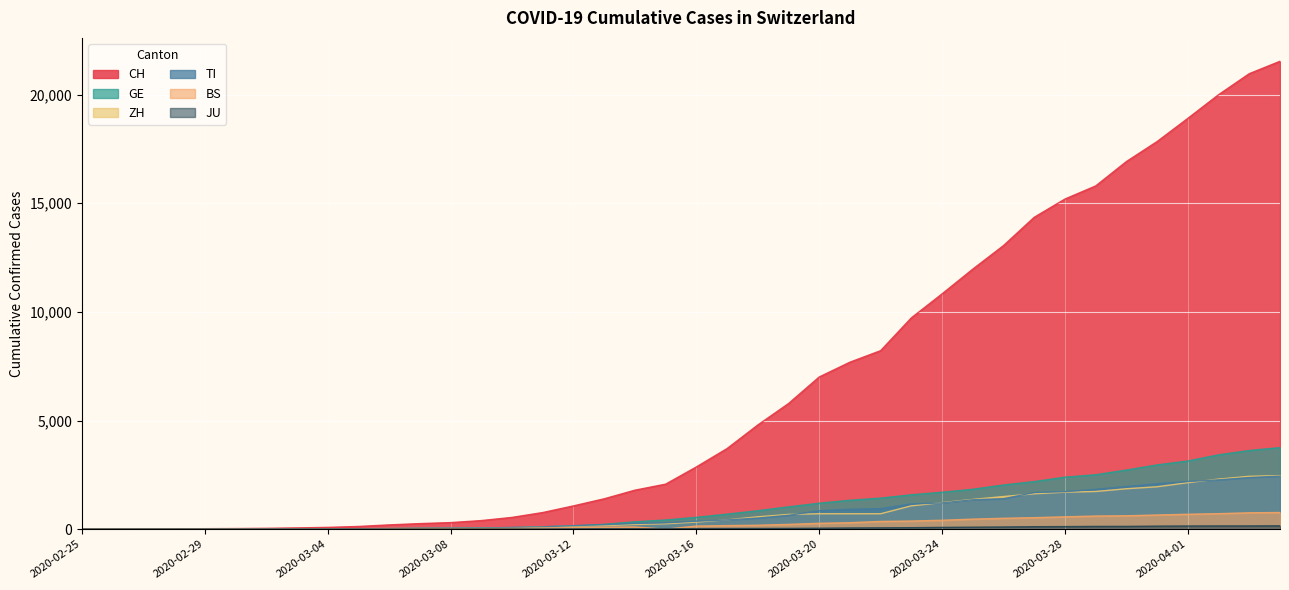

Reading left to right, extract all data points from this chart.

CH: 2020-02-25=0	2020-02-26=2	2020-02-27=6	2020-02-28=13	2020-02-29=23	2020-03-01=29	2020-03-02=40	2020-03-03=59	2020-03-04=83	2020-03-05=125	2020-03-06=197	2020-03-07=257	2020-03-08=303	2020-03-09=396	2020-03-10=542	2020-03-11=766	2020-03-12=1072	2020-03-13=1398	2020-03-14=1795	2020-03-15=2072	2020-03-16=2864	2020-03-17=3710	2020-03-18=4794	2020-03-19=5781	2020-03-20=7005	2020-03-21=7686	2020-03-22=8217	2020-03-23=9727	2020-03-24=10831	2020-03-25=11970	2020-03-26=13054	2020-03-27=14356	2020-03-28=15195	2020-03-29=15798	2020-03-30=16920	2020-03-31=17842	2020-04-01=18908	2020-04-02=19997	2020-04-03=20965	2020-04-04=21535
TI: 2020-02-25=0	2020-02-26=1	2020-02-27=1	2020-02-28=1	2020-02-29=2	2020-03-01=2	2020-03-02=4	2020-03-03=8	2020-03-04=13	2020-03-05=25	2020-03-06=28	2020-03-07=41	2020-03-08=49	2020-03-09=61	2020-03-10=75	2020-03-11=108	2020-03-12=163	2020-03-13=206	2020-03-14=265	2020-03-15=293	2020-03-16=368	2020-03-17=426	2020-03-18=511	2020-03-19=638	2020-03-20=849	2020-03-21=916	2020-03-22=945	2020-03-23=1162	2020-03-24=1209	2020-03-25=1354	2020-03-26=1401	2020-03-27=1688	2020-03-28=1727	2020-03-29=1837	2020-03-30=1962	2020-03-31=2091	2020-04-01=2195	2020-04-02=2271	2020-04-03=2377	2020-04-04=2442
GE: 2020-02-25=0	2020-02-26=1	2020-02-27=1	2020-02-28=4	2020-02-29=8	2020-03-01=9	2020-03-02=10	2020-03-03=13	2020-03-04=14	2020-03-05=17	2020-03-06=25	2020-03-07=38	2020-03-08=40	2020-03-09=56	2020-03-10=76	2020-03-11=109	2020-03-12=150	2020-03-13=222	2020-03-14=340	2020-03-15=423	2020-03-16=544	2020-03-17=692	2020-03-18=848	2020-03-19=1027	2020-03-20=1194	2020-03-21=1331	2020-03-22=1430	2020-03-23=1582	2020-03-24=1699	2020-03-25=1837	2020-03-26=2033	2020-03-27=2190	2020-03-28=2393	2020-03-29=2505	2020-03-30=2721	2020-03-31=2958	2020-04-01=3137	2020-04-02=3420	2020-04-03=3621	2020-04-04=3753
ZH: 2020-02-25=0	2020-02-26=0	2020-02-27=2	2020-02-28=2	2020-02-29=6	2020-03-01=7	2020-03-02=10	2020-03-03=13	2020-03-04=15	2020-03-05=23	2020-03-06=29	2020-03-07=34	2020-03-08=40	2020-03-09=49	2020-03-10=62	2020-03-11=101	2020-03-12=140	2020-03-13=163	2020-03-14=218	2020-03-15=250	2020-03-16=326	2020-03-17=429	2020-03-18=568	2020-03-19=679	2020-03-20=711	2020-03-21=711	2020-03-22=711	2020-03-23=1075	2020-03-24=1223	2020-03-25=1370	2020-03-26=1502	2020-03-27=1629	2020-03-28=1703	2020-03-29=1735	2020-03-30=1861	2020-03-31=1952	2020-04-01=2141	2020-04-02=2305	2020-04-03=2433	2020-04-04=2466
BS: 2020-02-25=0	2020-02-26=0	2020-02-27=1	2020-02-28=1	2020-02-29=1	2020-03-01=1	2020-03-02=1	2020-03-03=3	2020-03-04=3	2020-03-05=8	2020-03-06=15	2020-03-07=21	2020-03-08=24	2020-03-09=28	2020-03-10=33	2020-03-11=49	2020-03-12=73	2020-03-13=92	2020-03-14=100	2020-03-15=0	2020-03-16=143	2020-03-17=164	2020-03-18=181	2020-03-19=220	2020-03-20=270	2020-03-21=297	2020-03-22=356	2020-03-23=374	2020-03-24=410	2020-03-25=462	2020-03-26=501	2020-03-27=530	2020-03-28=569	2020-03-29=605	2020-03-30=617	2020-03-31=653	2020-04-01=687	2020-04-02=714	2020-04-03=754	2020-04-04=767
JU: 2020-02-25=0	2020-02-26=0	2020-02-27=1	2020-02-28=1	2020-02-29=1	2020-03-01=1	2020-03-02=1	2020-03-03=2	2020-03-04=2	2020-03-05=4	2020-03-06=4	2020-03-07=5	2020-03-08=5	2020-03-09=7	2020-03-10=7	2020-03-11=7	2020-03-12=12	2020-03-13=17	2020-03-14=18	2020-03-15=19	2020-03-16=25	2020-03-17=29	2020-03-18=32	2020-03-19=36	2020-03-20=44	2020-03-21=54	2020-03-22=61	2020-03-23=69	2020-03-24=82	2020-03-25=92	2020-03-26=100	2020-03-27=114	2020-03-28=119	2020-03-29=127	2020-03-30=128	2020-03-31=140	2020-04-01=145	2020-04-02=149	2020-04-03=149	2020-04-04=154